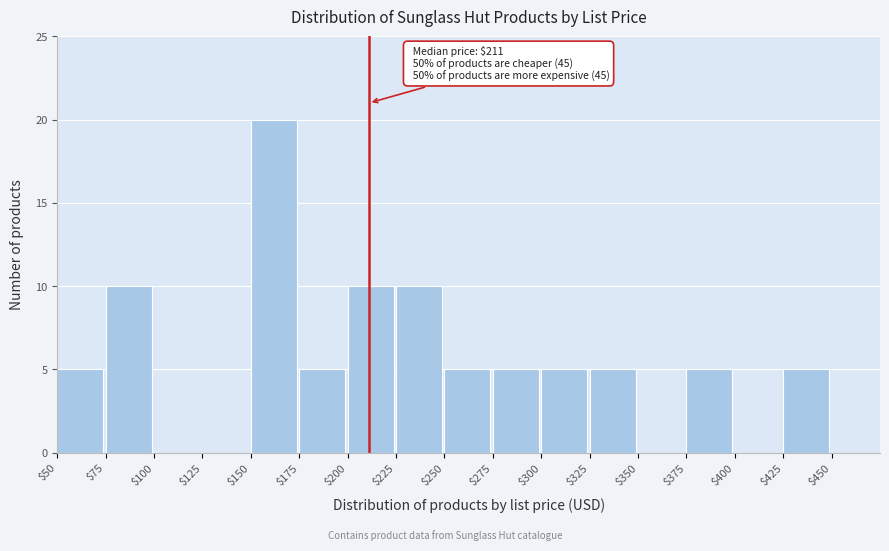

Over which range of the x-axis is the bar tallest?

150 to 175